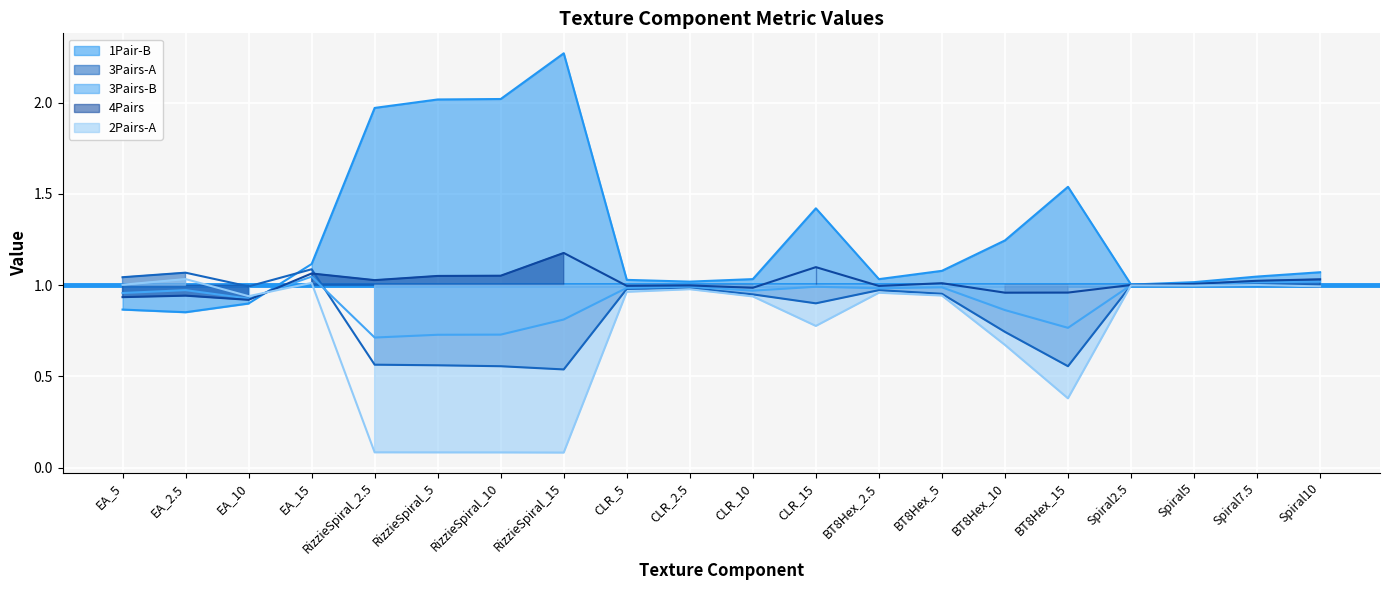

List the labels in order of 3Pairs-B value, largest first.

EA_15, Spiral10, Spiral7.5, Spiral5, Spiral2.5, CLR_2.5, CLR_15, BT8Hex_5, CLR_5, BT8Hex_2.5, EA_2.5, CLR_10, EA_5, EA_10, BT8Hex_10, RizzieSpiral_15, BT8Hex_15, RizzieSpiral_10, RizzieSpiral_5, RizzieSpiral_2.5